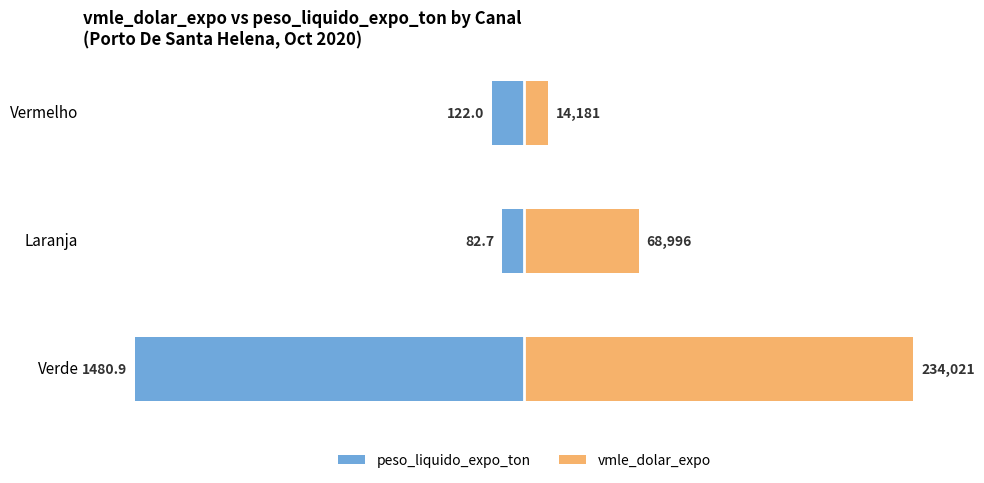

Is it true that peso_liquido_expo_ton equals -1.8 at Vermelho?

False